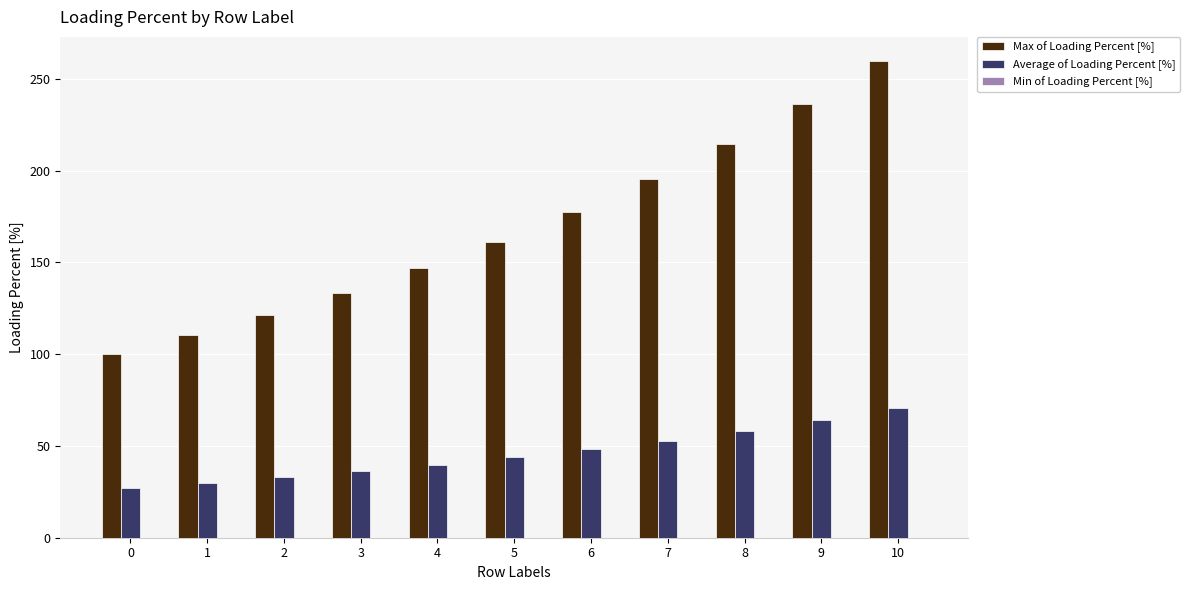

Where is Max of Loading Percent [%] nearest to the value 179?

6